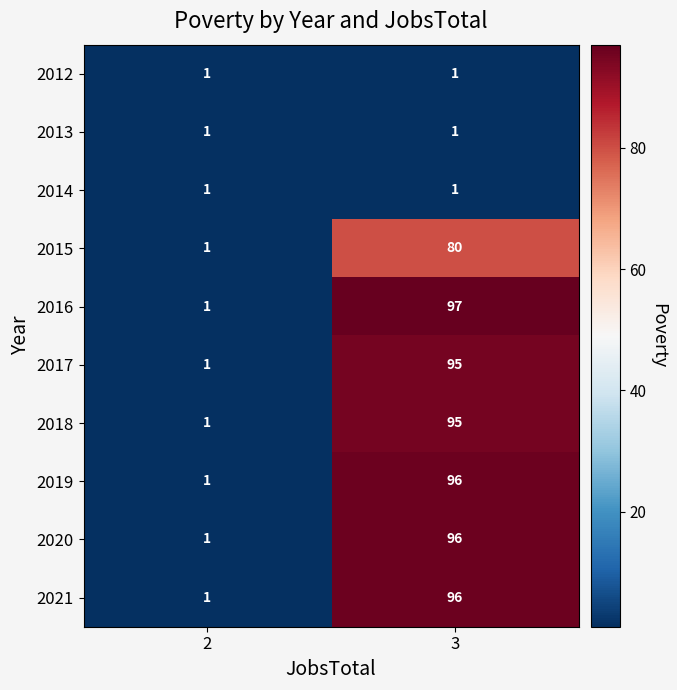

What is the difference between the maximum and minimum values in the 2016 series?

96